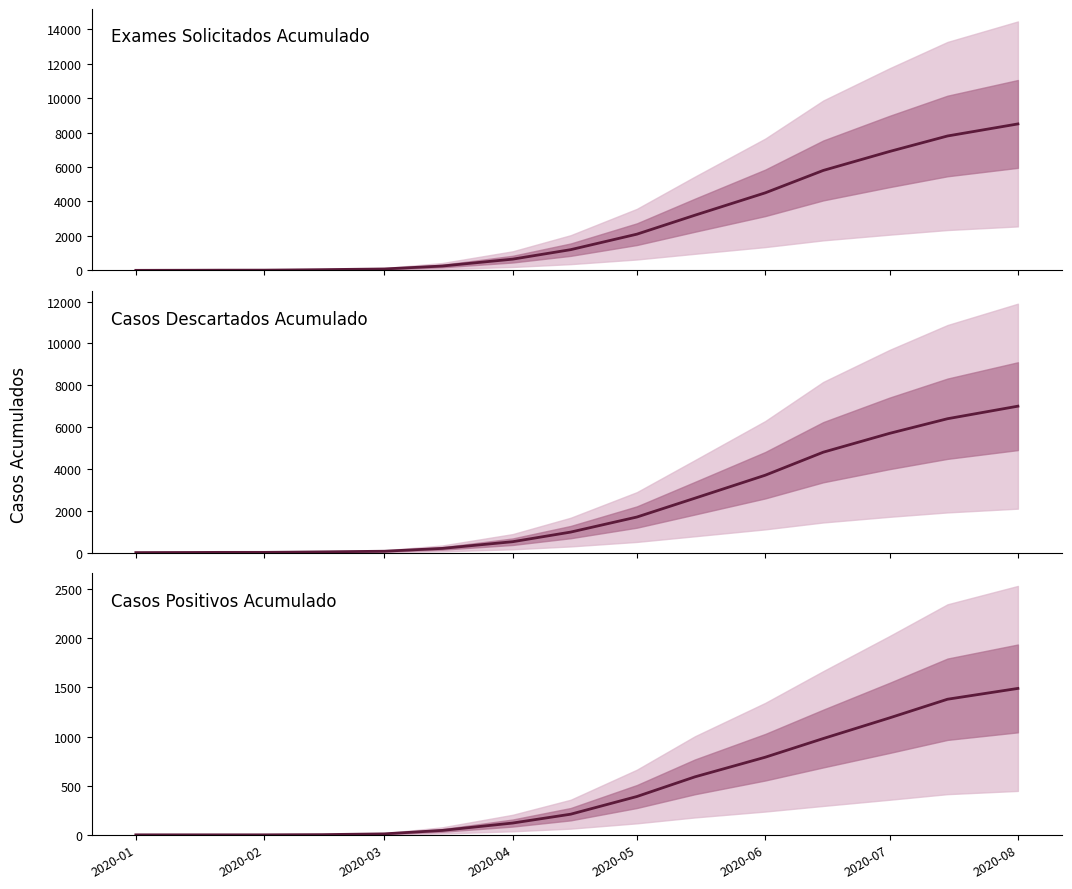

How many lines are shown in the chart?

3